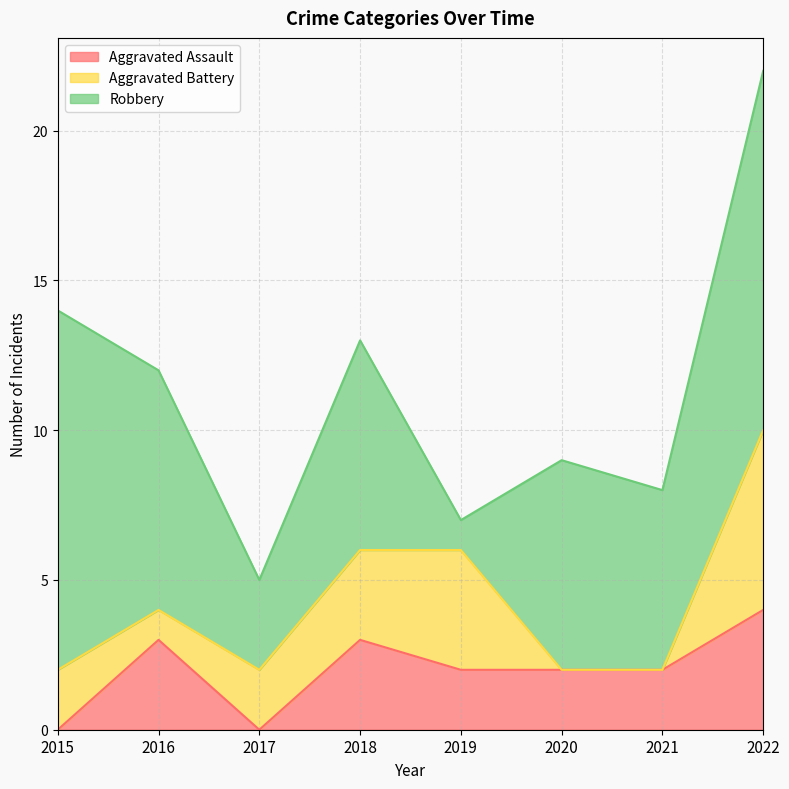

Between 2015 and 2016, which series saw the biggest shift?

Robbery